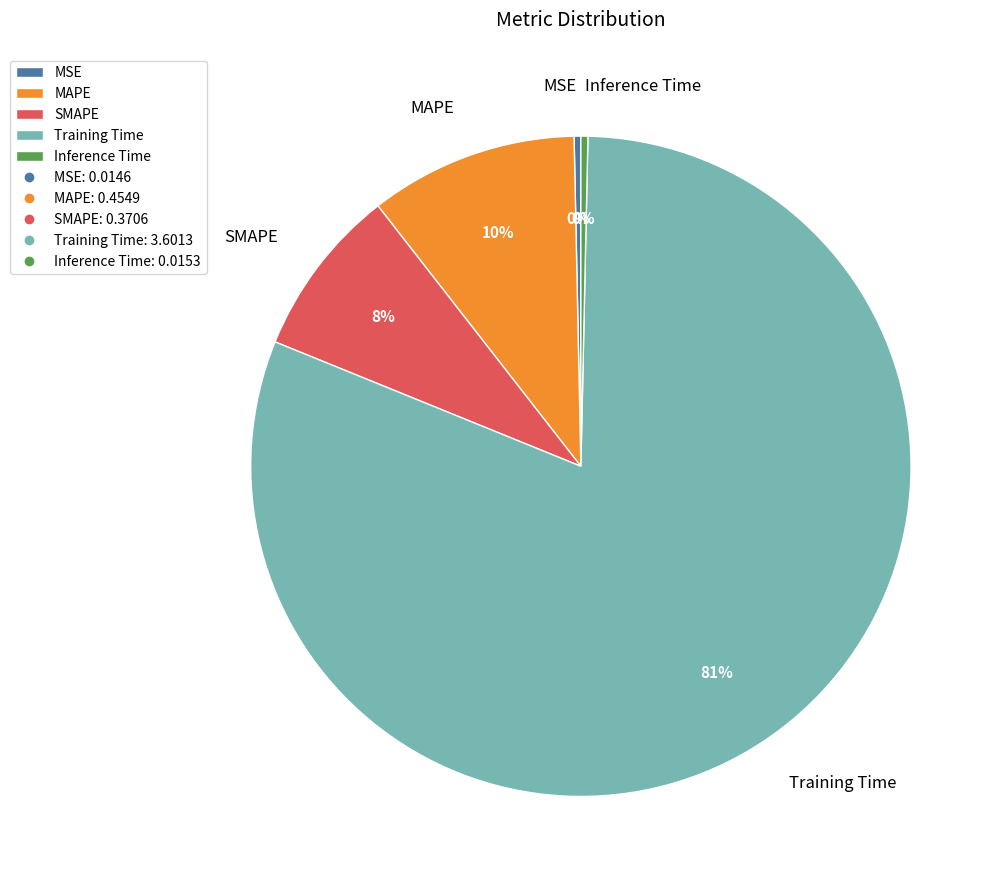

Count the number of slices in the pie.

5